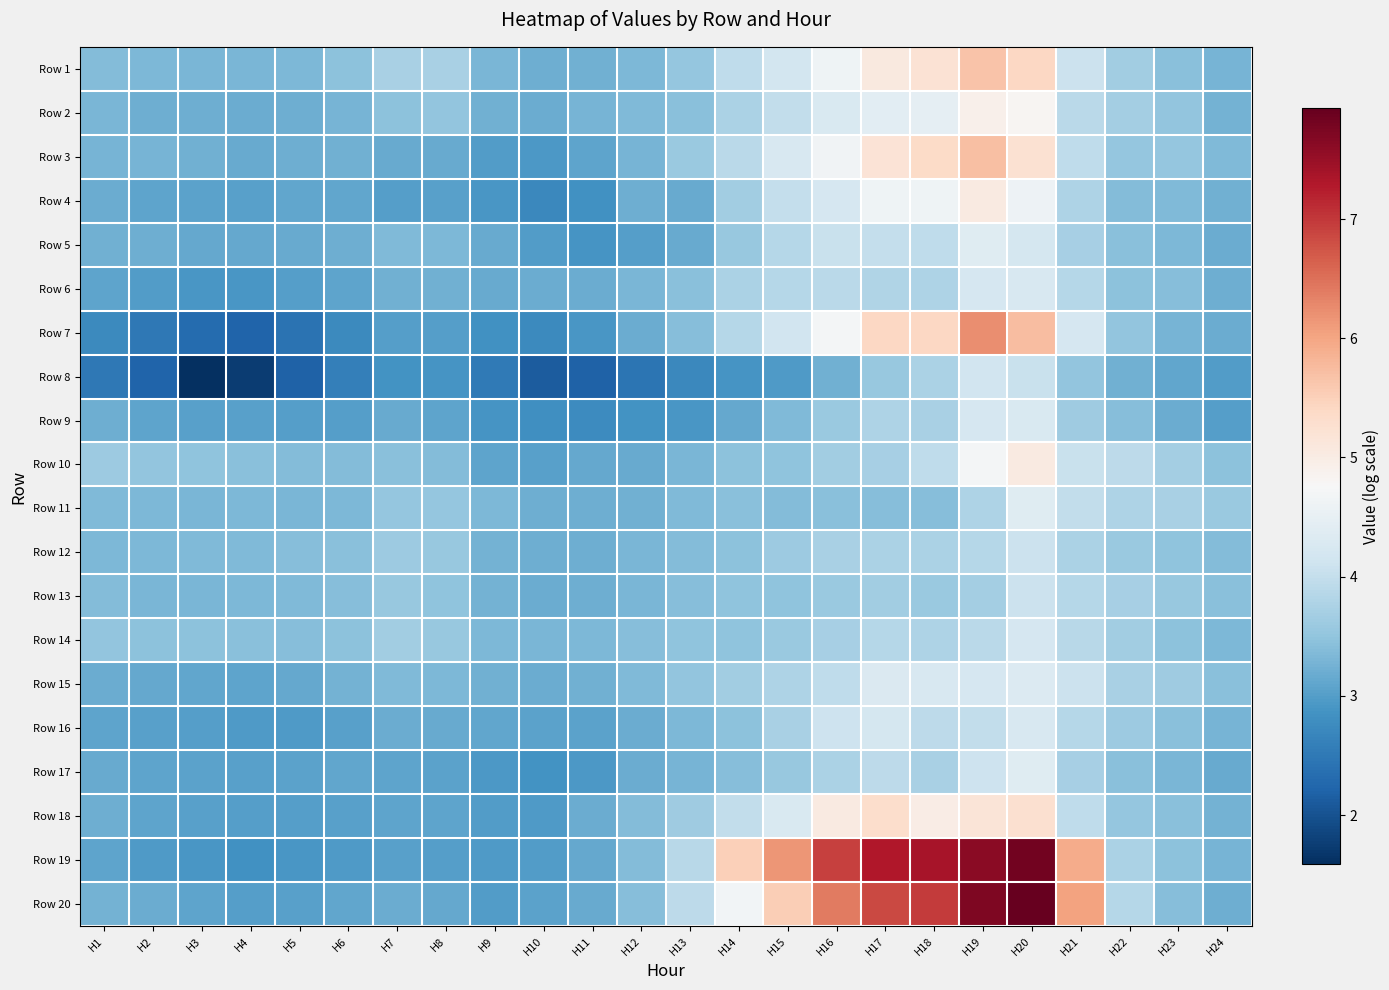

At how many categories does at least one series exceed 4?

8